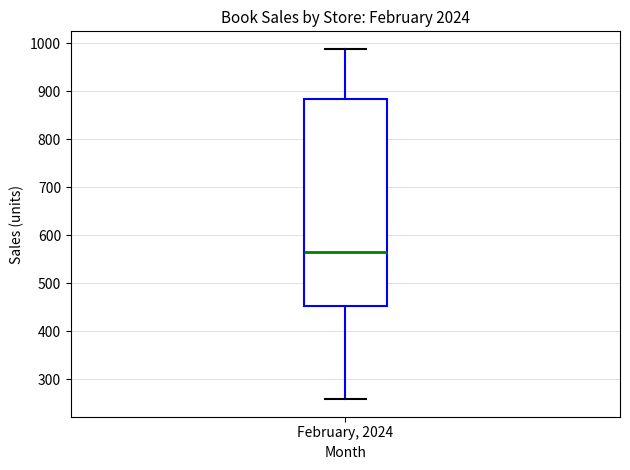

Where is the lower edge of the box for February, 2024 on the y-axis? The values are not printed on the chart, so give them approximately, as read against the axis.

450